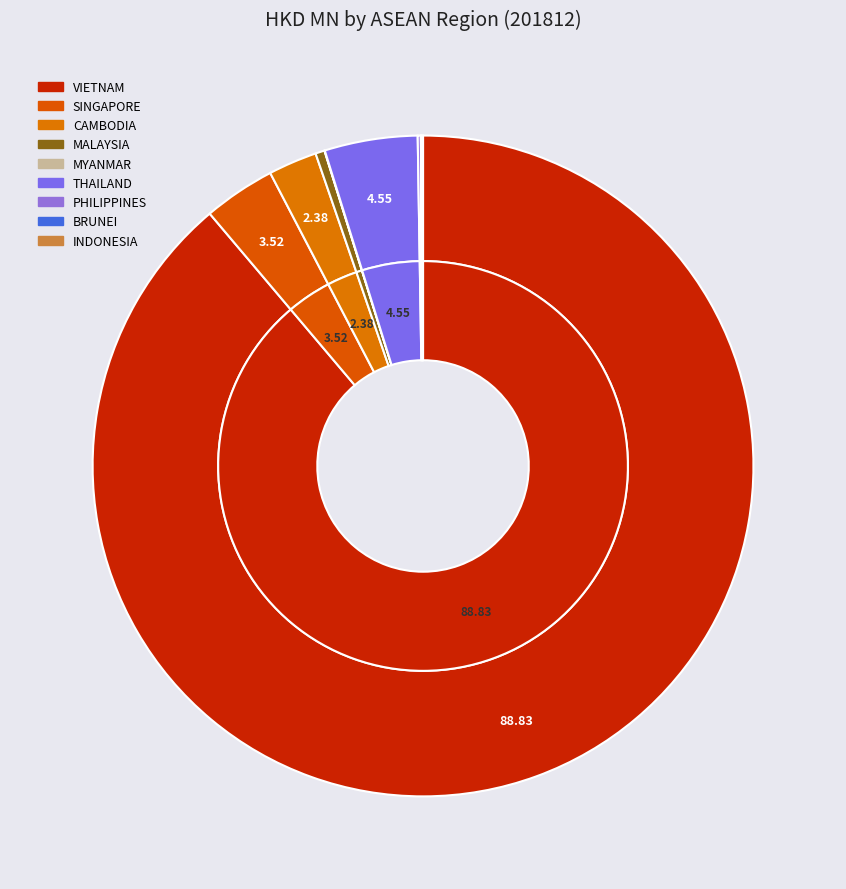

Which slice is the smallest?

BRUNEI